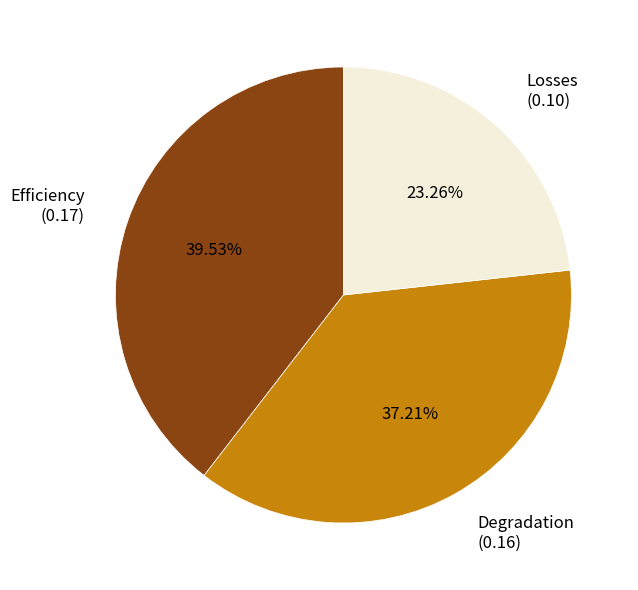

Which has a higher value, Degradation (0.16) or Efficiency (0.17)?

Efficiency (0.17)